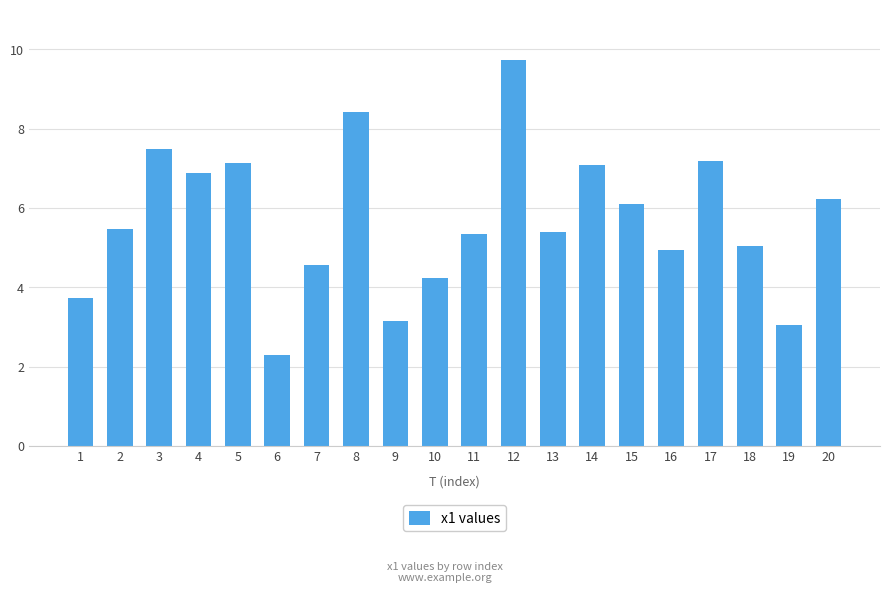

At which label is the value closest to 6?

15